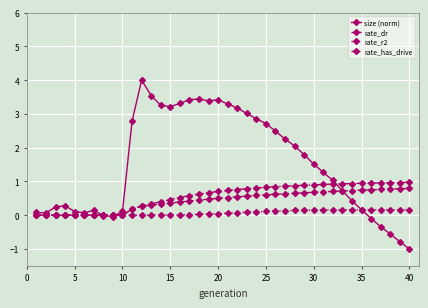

How many data points does each series have?

40